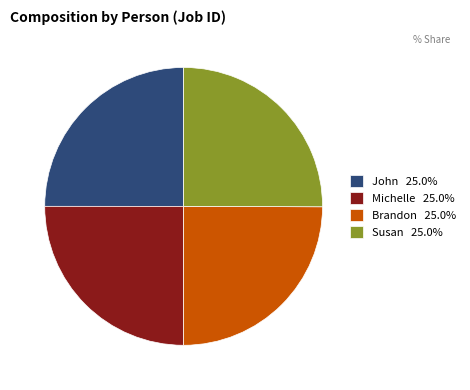

Does Michelle account for over 50% of the chart?

No